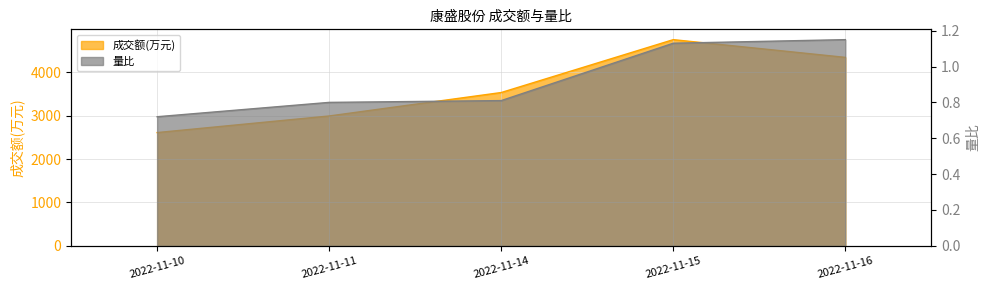

Rank the categories by 量比 value from lowest to highest.

2022-11-10, 2022-11-11, 2022-11-14, 2022-11-15, 2022-11-16